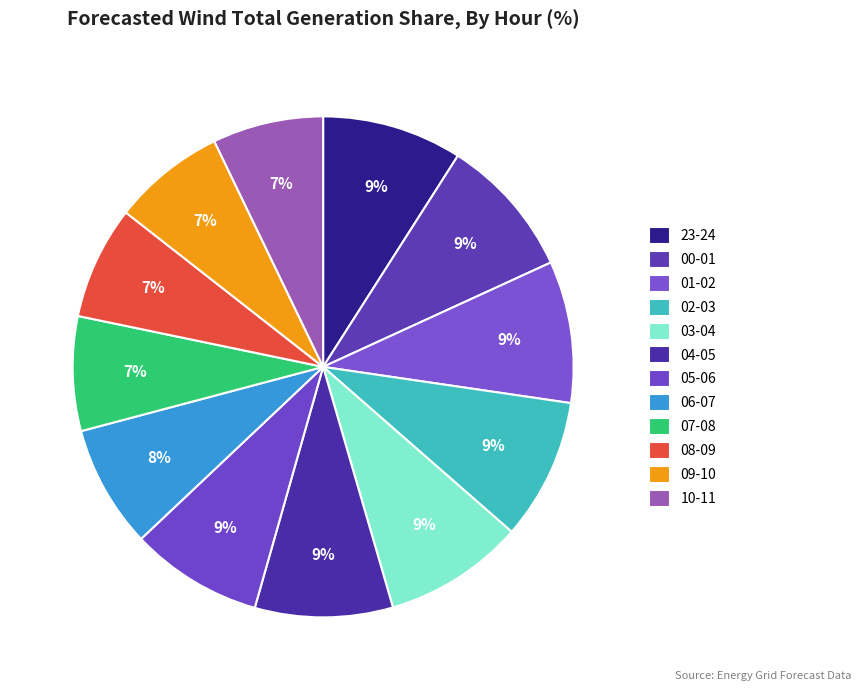

Count the number of slices in the pie.

12